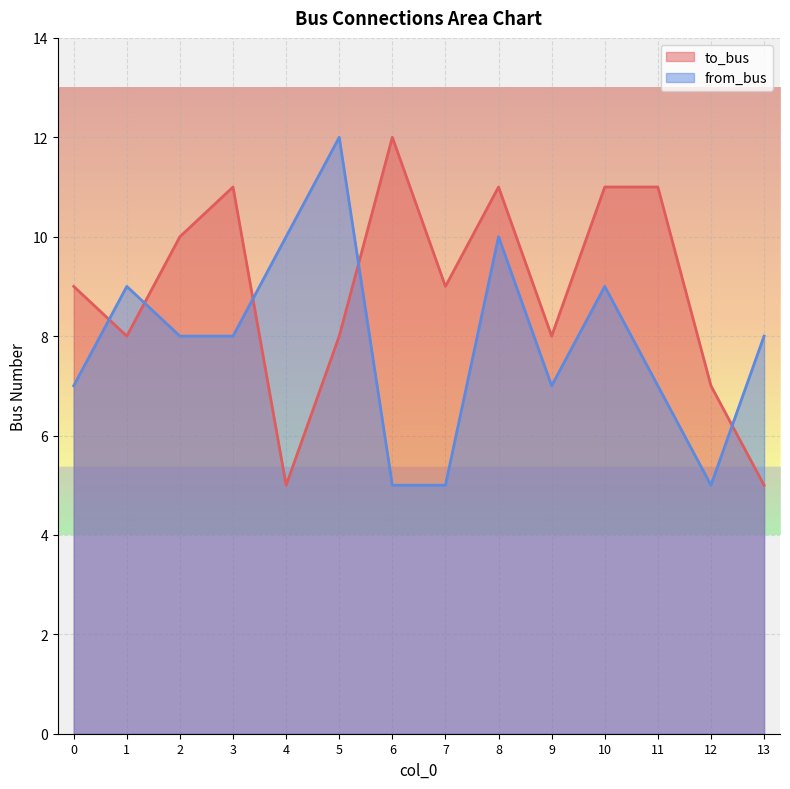

What is the sum of the to_bus values at 13 and 2?

15